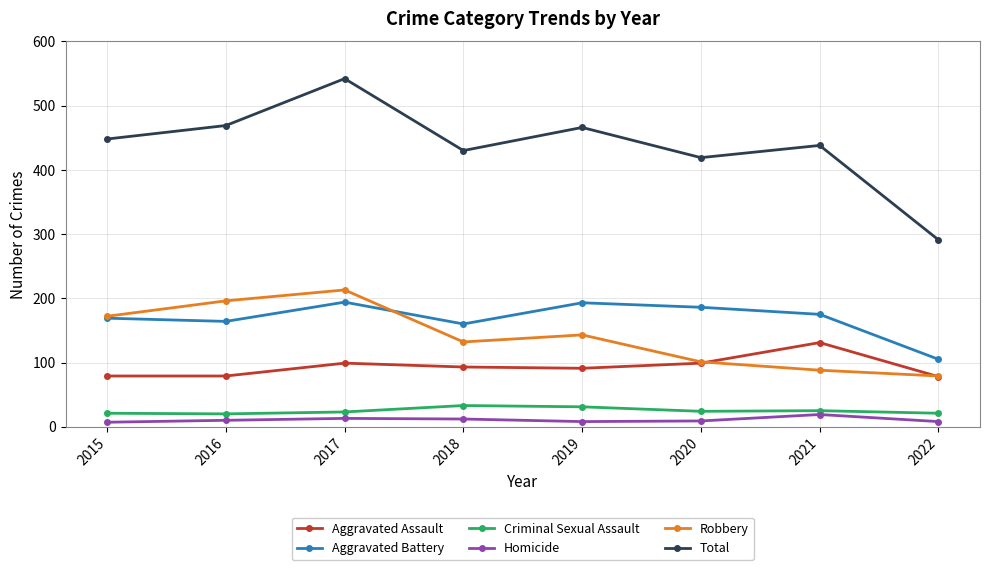

Is the value of Aggravated Assault at 2018 greater than the value of Aggravated Battery at 2019?

No